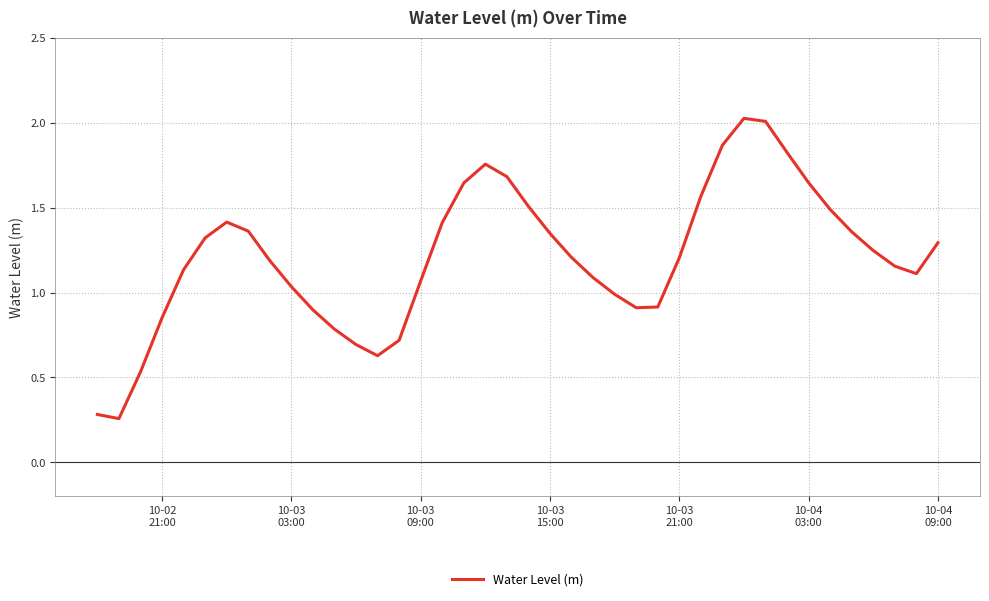

What is the maximum value shown in the chart?

2.0